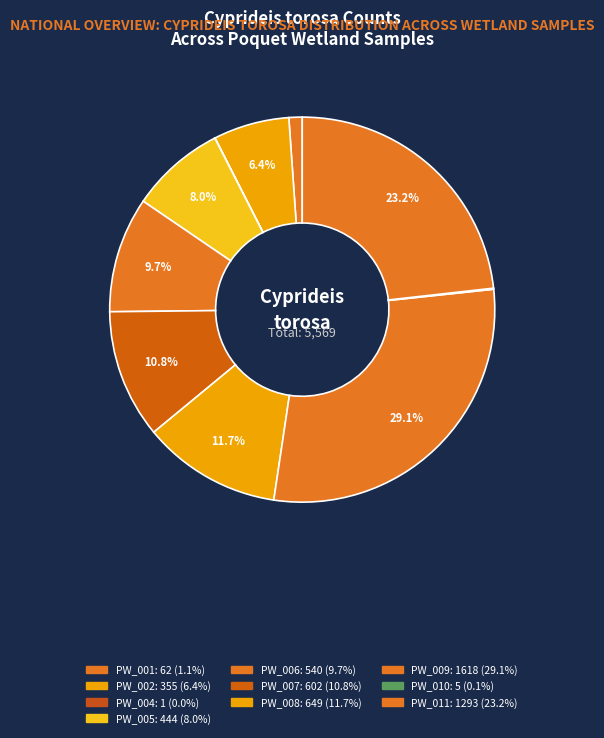

Does any single category account for the majority?

No